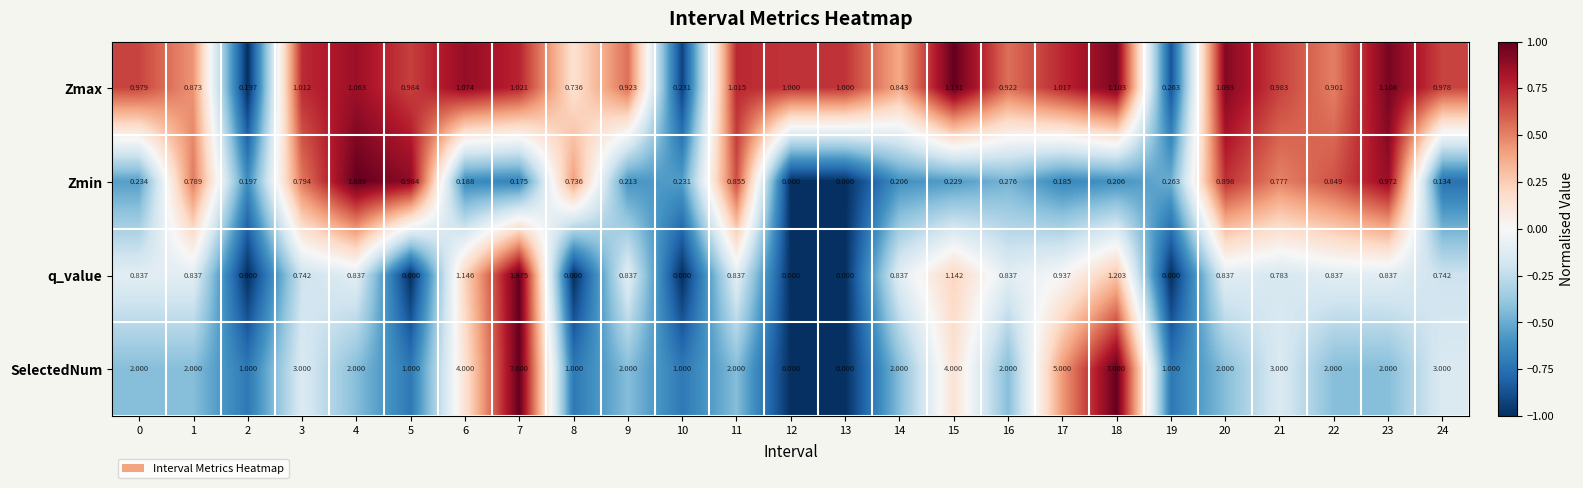

At how many categories does at least one series exceed 0?

25